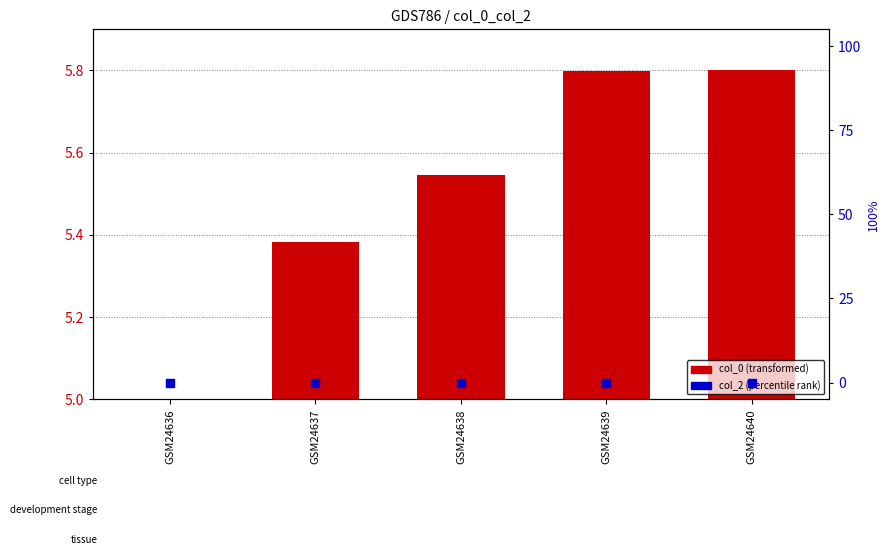

Which series reaches the minimum Y coordinate?

col_2 (percentile)